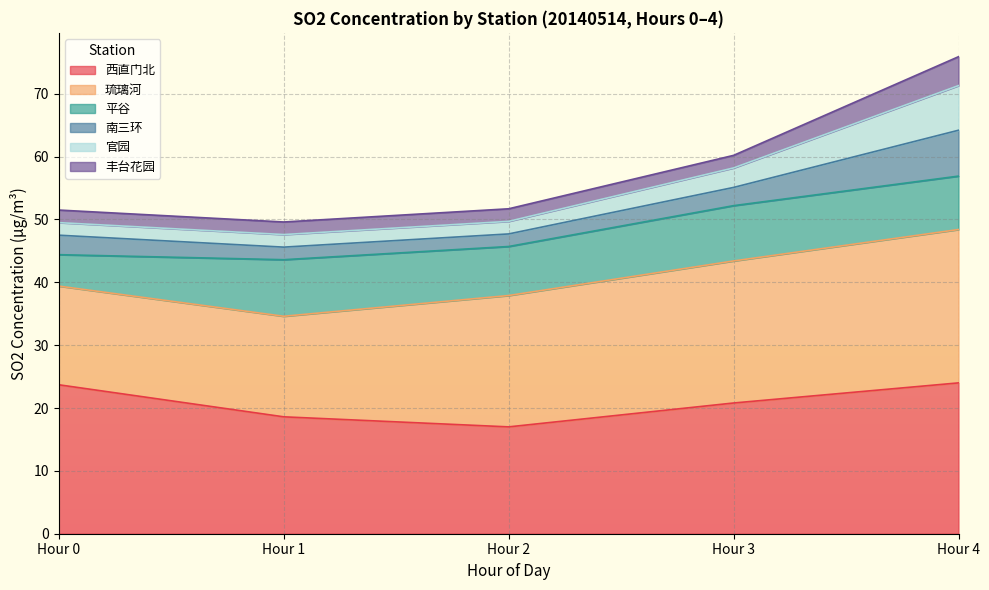

The 南三环 series shows 2.0 at Hour 2. True or false?

True